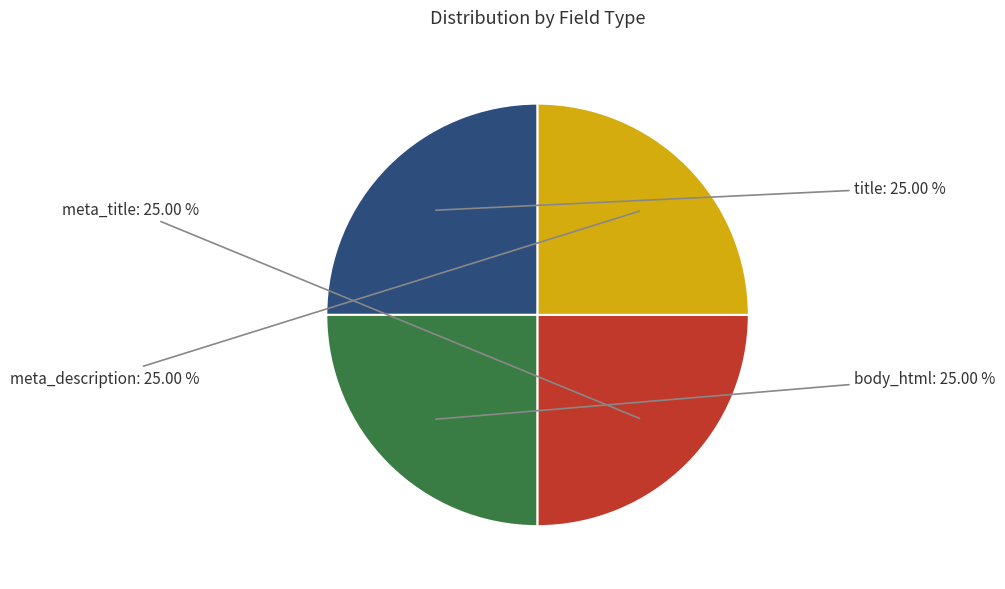

Is there a majority slice in this chart?

No